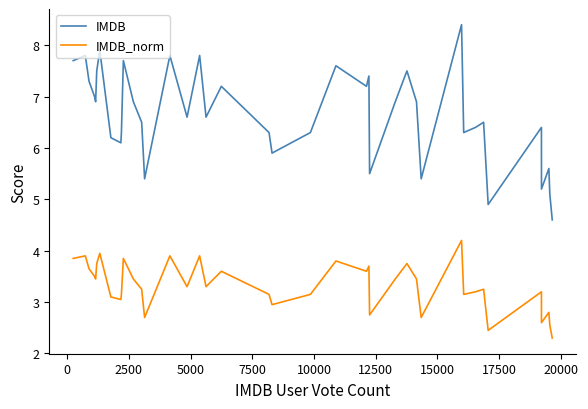

What is the difference between the maximum and minimum values in the IMDB series?

3.8